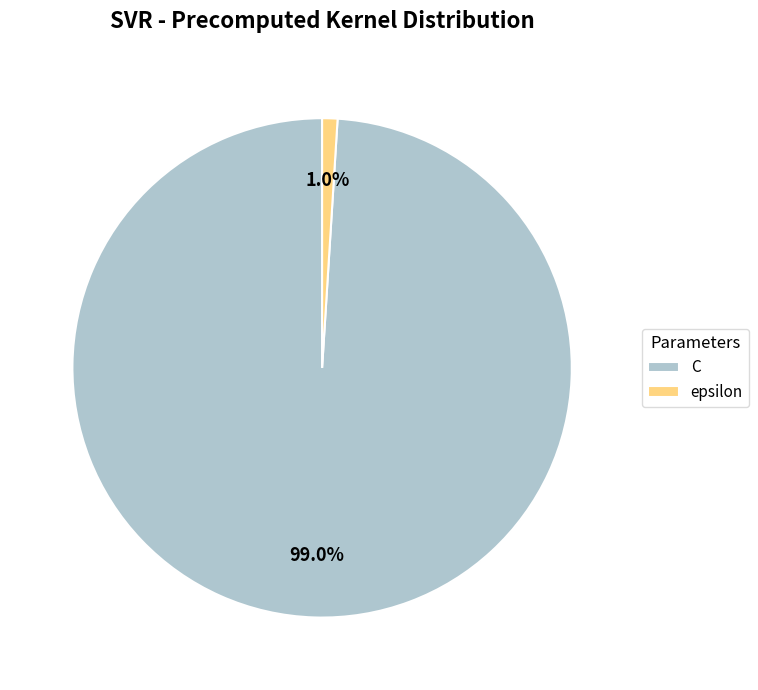

Which category has the smallest portion of the pie?

epsilon